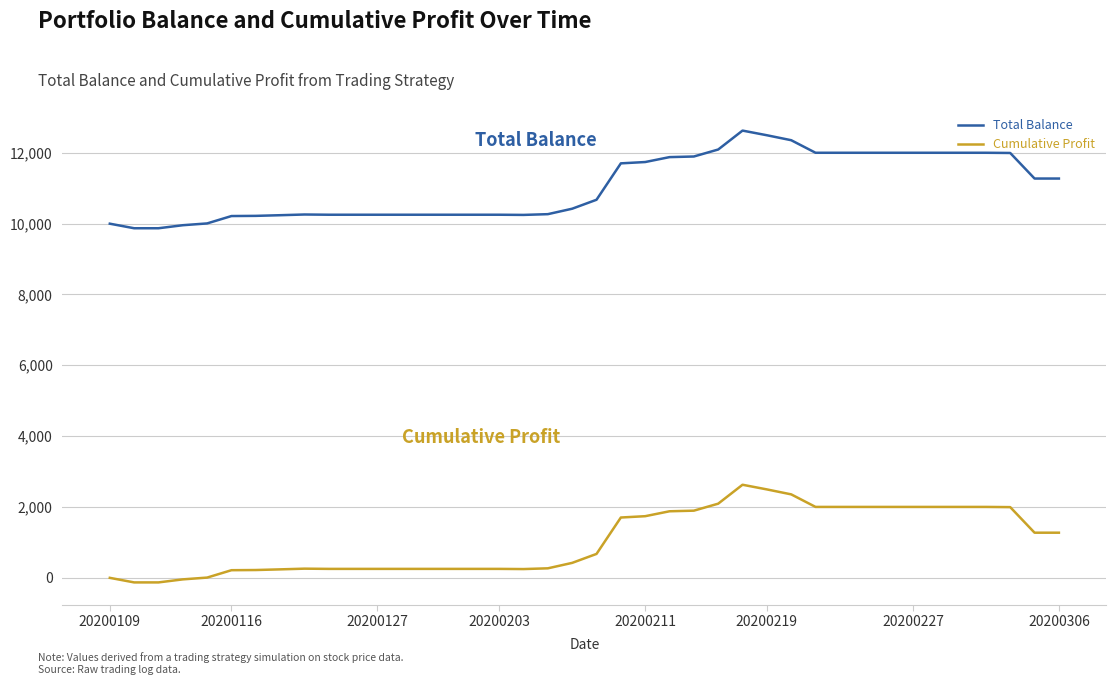

What is the difference between the maximum and minimum values in the Cumulative Profit series?

2757.5